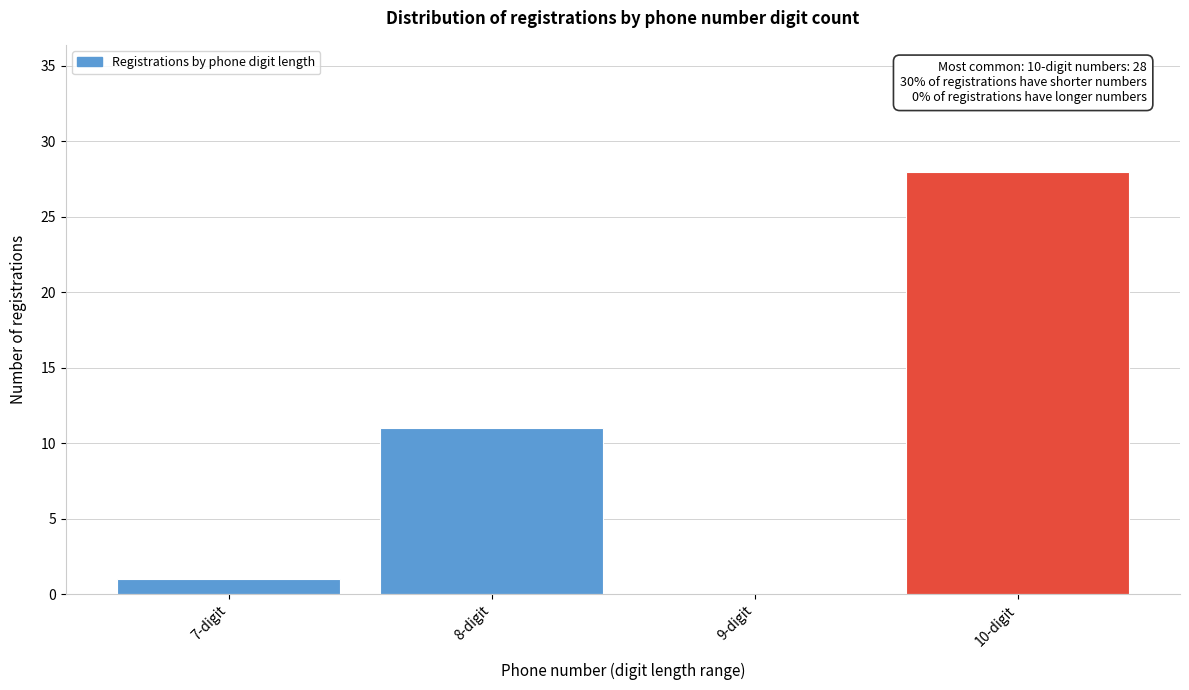

Reading right to left, list all the values displayed in this chart.

10-digit=28	9-digit=0	8-digit=11	7-digit=1